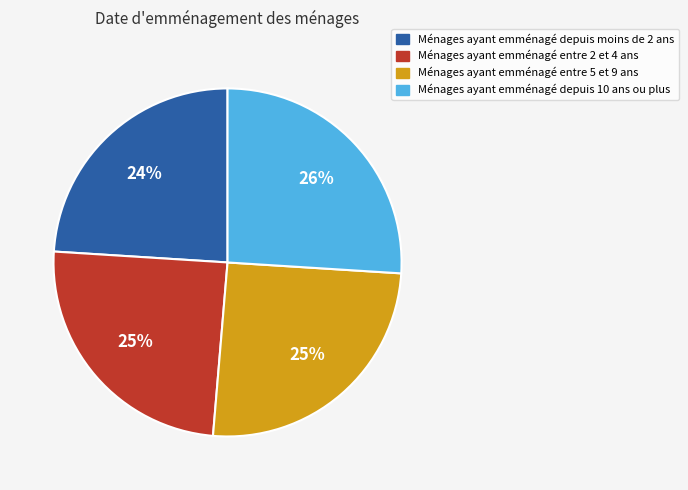

Which category has the smallest portion of the pie?

Ménages ayant emménagé depuis moins de 2 ans